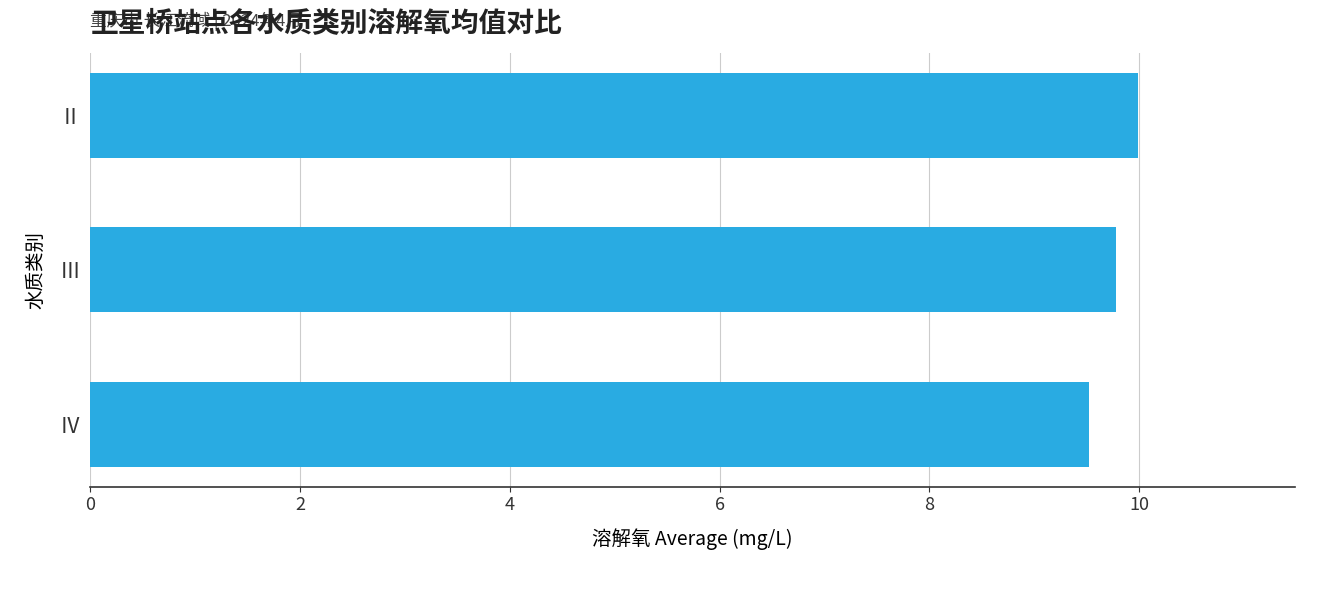

How many bars are there in total?

3